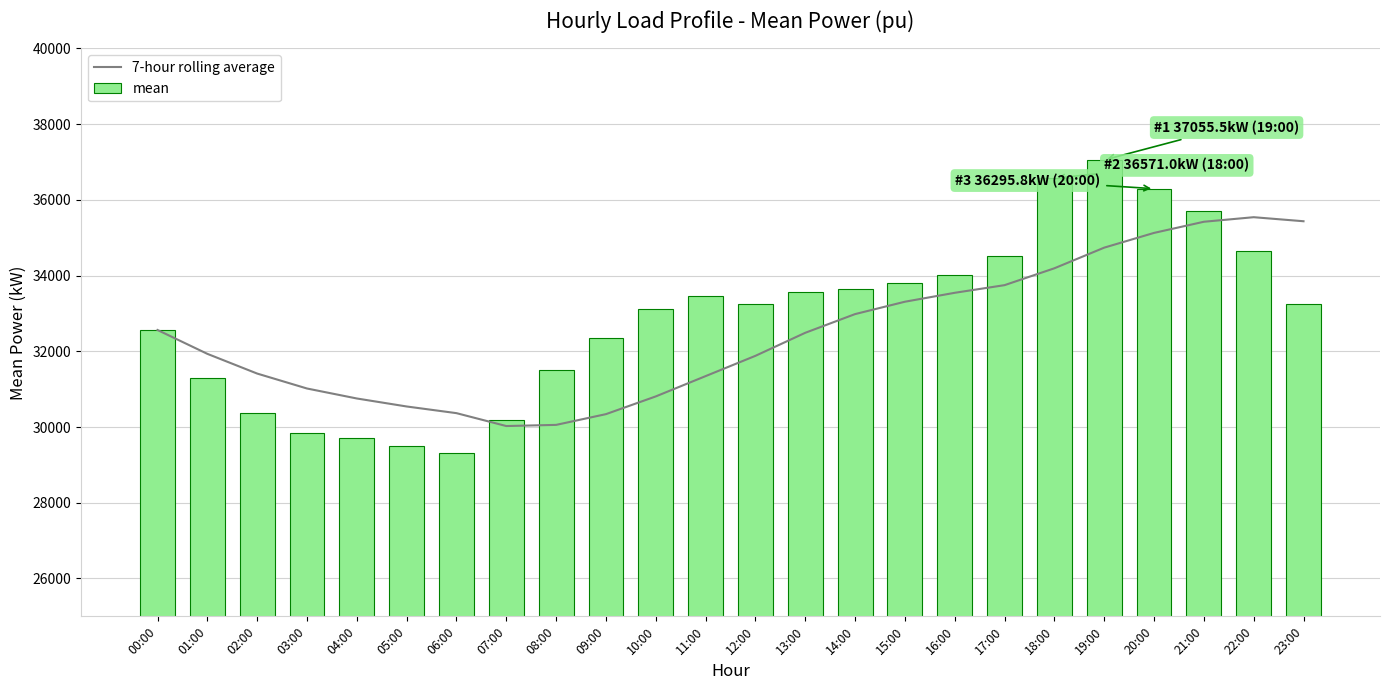

What are all the series names shown in the legend?

7-hour rolling average, mean